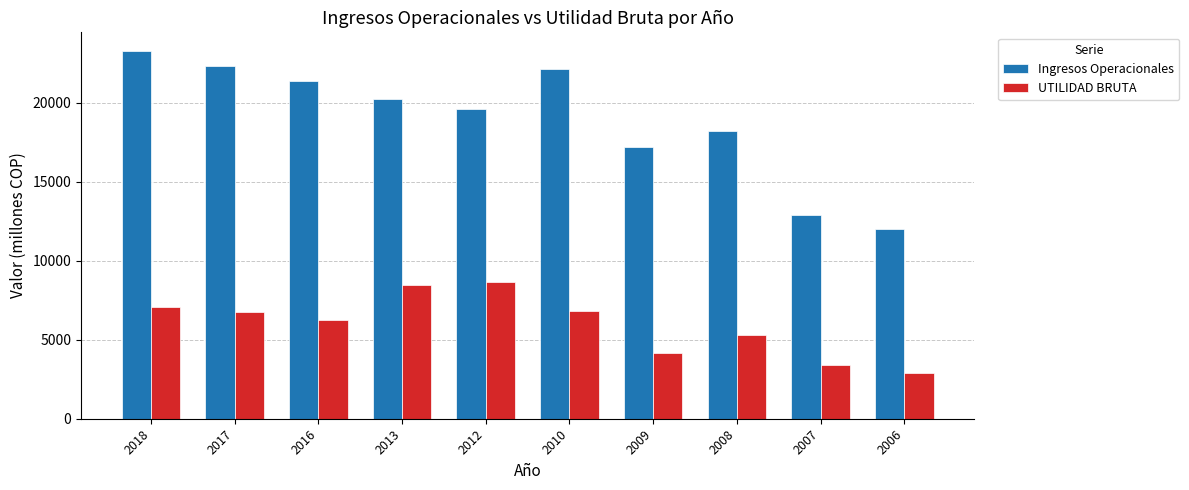

What is the sum of all UTILIDAD BRUTA values?

59749.5